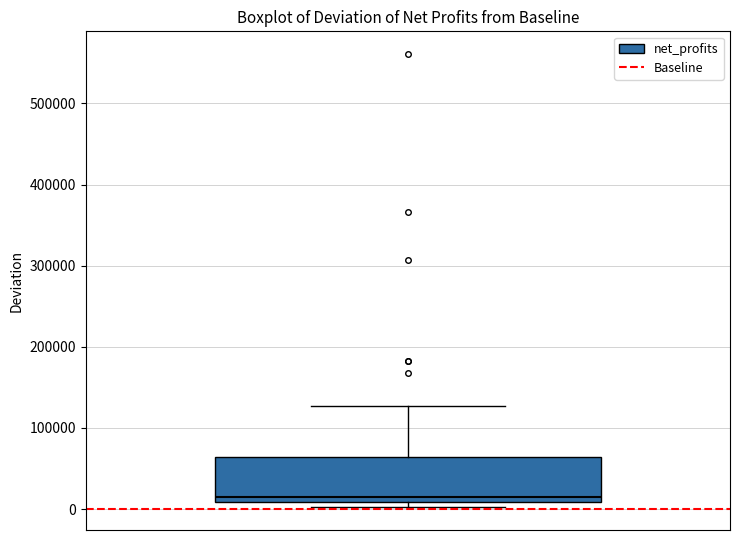

Transcribe this box plot: give where the median line is, the range the box spans, and where the two whiskers end, as read against the y-axis. The values are not printed on the chart, so give them approximately, as read against the axis.

median 10000 (just above the box's lower edge), box 10000 to 60000, whiskers 0 to 130000